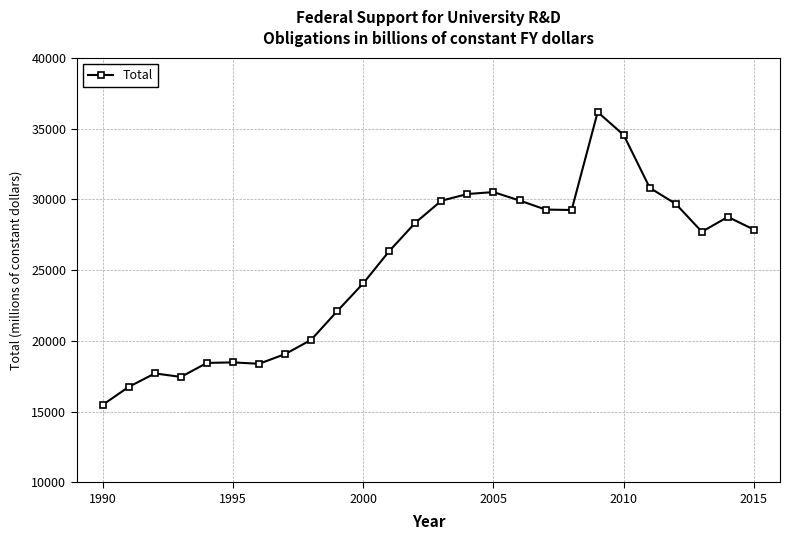

What is the average value?

25291.6